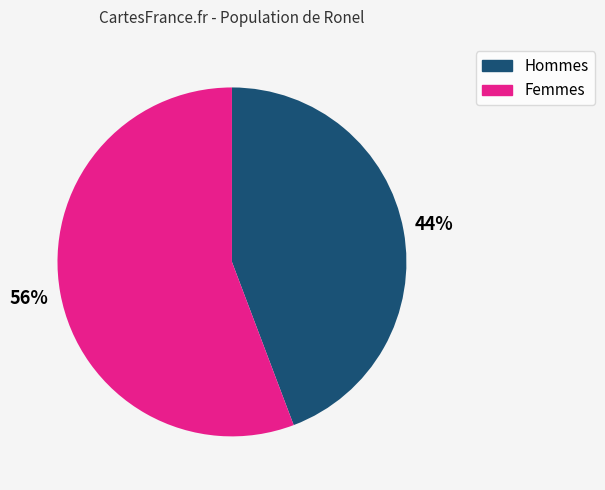

Is there a majority slice in this chart?

Yes